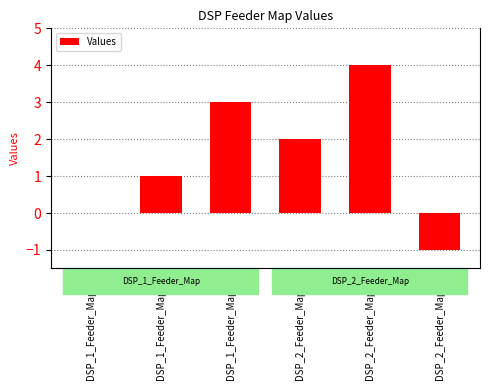

At which category does the chart reach its peak across all series?

DSP_2_Feeder_Map_1